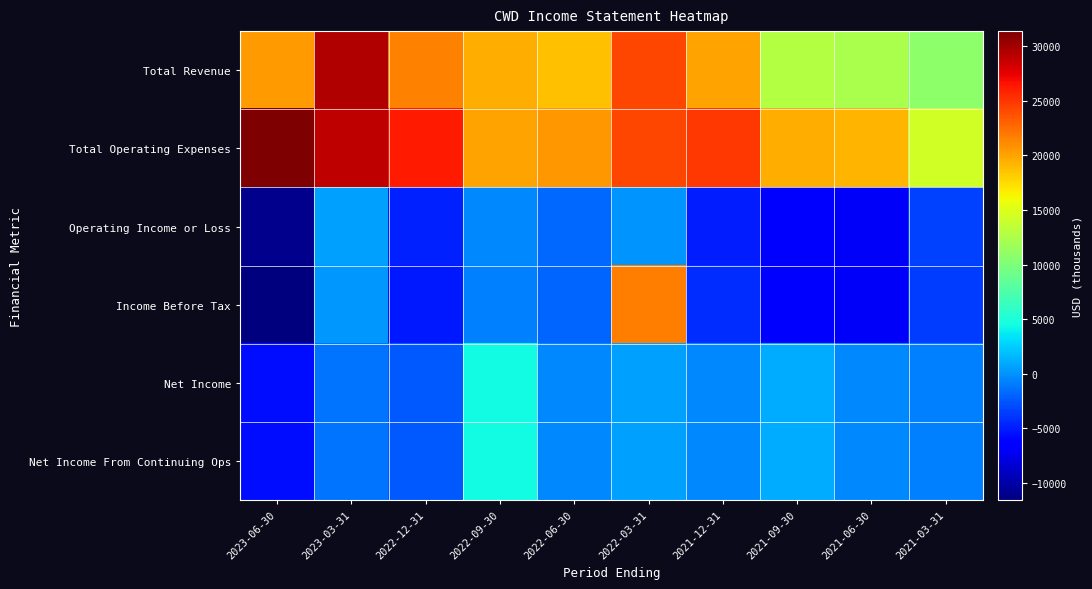

Reading right to left, list all the values displayed in this chart.

Total Revenue: 2021-03-31=10900	2021-06-30=12300	2021-09-30=12900	2021-12-31=20000	2022-03-31=24300	2022-06-30=18700	2022-09-30=19500	2022-12-31=21500	2023-03-31=29500	2023-06-30=20400
Total Operating Expenses: 2021-03-31=14400	2021-06-30=19300	2021-09-30=19500	2021-12-31=24900	2022-03-31=24200	2022-06-30=20500	2022-09-30=20000	2022-12-31=26300	2023-03-31=29000	2023-06-30=31400
Operating Income or Loss: 2021-03-31=-3500	2021-06-30=-7000	2021-09-30=-6600	2021-12-31=-4900	2022-03-31=100	2022-06-30=-1800	2022-09-30=-500	2022-12-31=-4800	2023-03-31=500	2023-06-30=-11000
Income Before Tax: 2021-03-31=-3600	2021-06-30=-6900	2021-09-30=-6300	2021-12-31=-4300	2022-03-31=21700	2022-06-30=-2000	2022-09-30=-700	2022-12-31=-5100	2023-03-31=300	2023-06-30=-11600
Net Income: 2021-03-31=-800	2021-06-30=-500	2021-09-30=1000	2021-12-31=-400	2022-03-31=500	2022-06-30=-500	2022-09-30=4400	2022-12-31=-2500	2023-03-31=-1200	2023-06-30=-5700
Net Income From Continuing Ops: 2021-03-31=-800	2021-06-30=-500	2021-09-30=1000	2021-12-31=-400	2022-03-31=500	2022-06-30=-500	2022-09-30=4400	2022-12-31=-2500	2023-03-31=-1200	2023-06-30=-5700